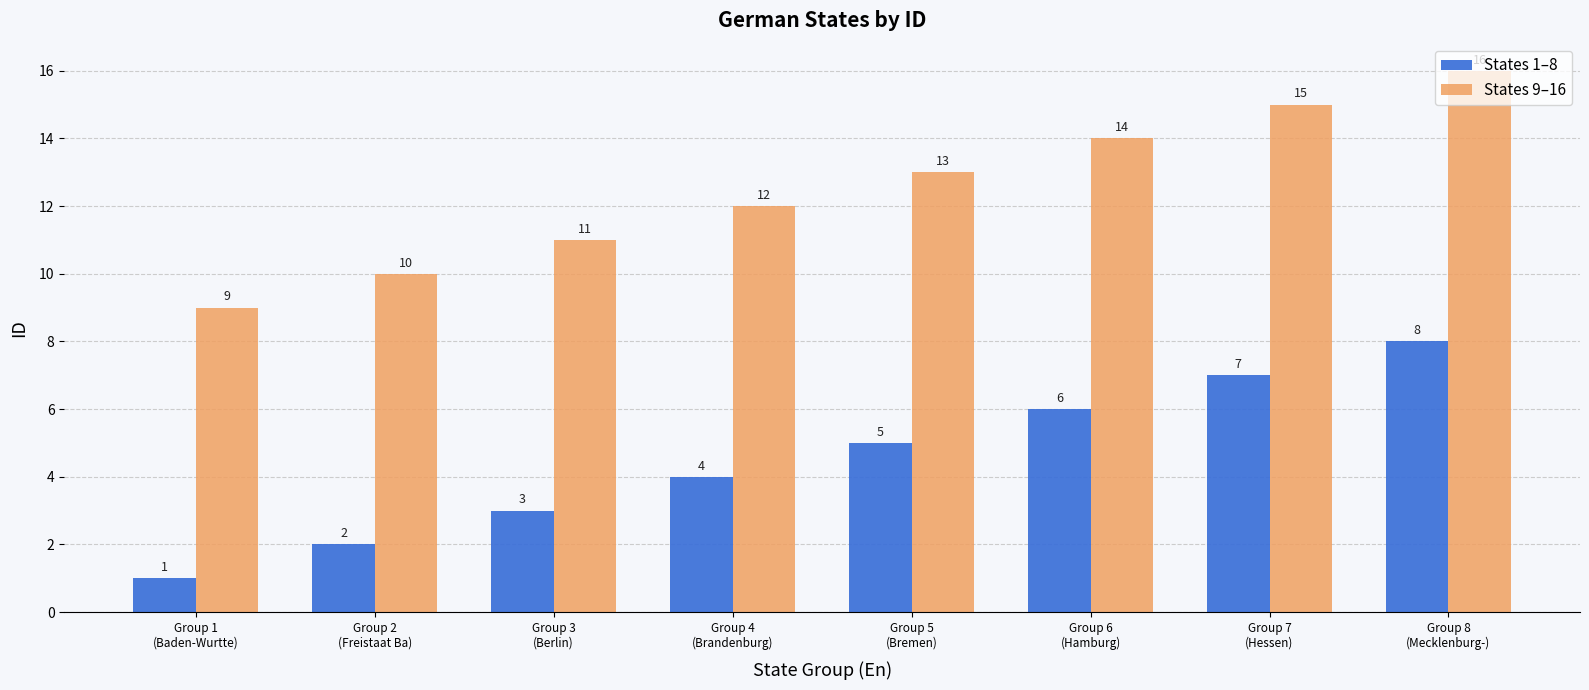

What is the difference between the States 1–8 values at Group 5
(Bremen) and Group 8
(Mecklenburg-)?

3